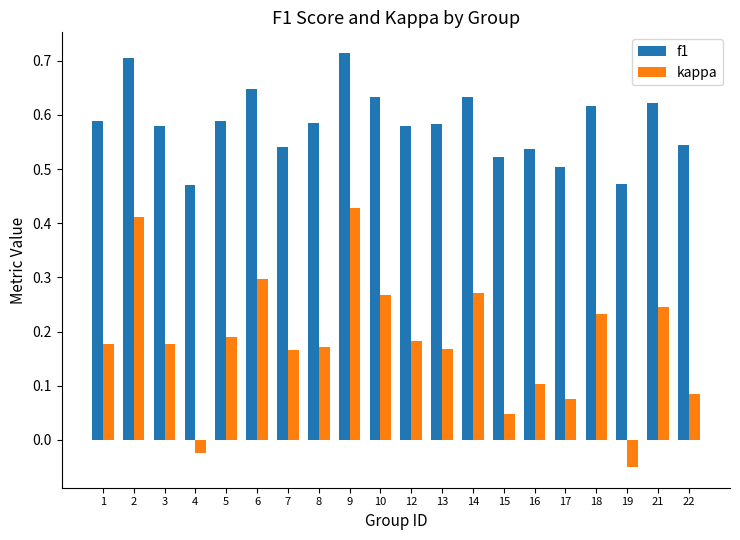

Which category has the lowest value across all series?

19